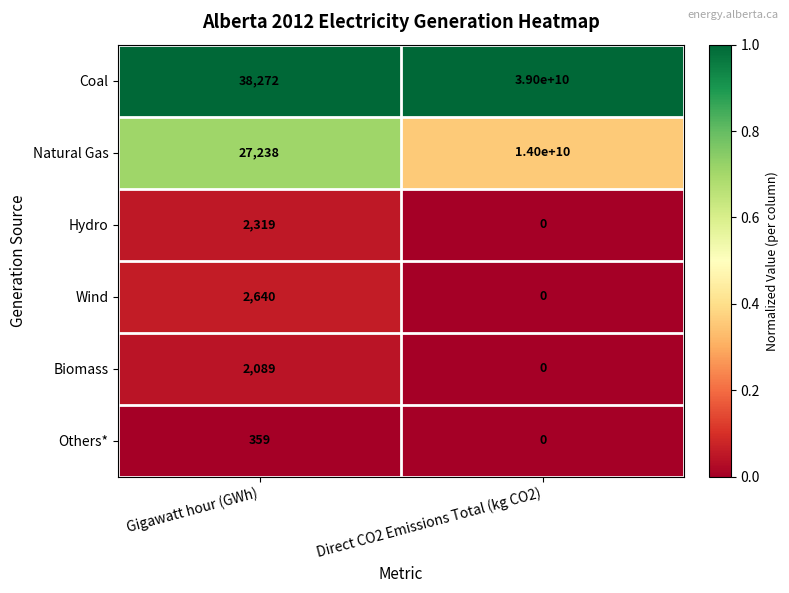

Reading right to left, extract all data points from this chart.

Coal: 39000000000	38272
Natural Gas: 14000000000	27238
Hydro: 0	2319
Wind: 0	2640
Biomass: 0	2089
Others*: 0	359